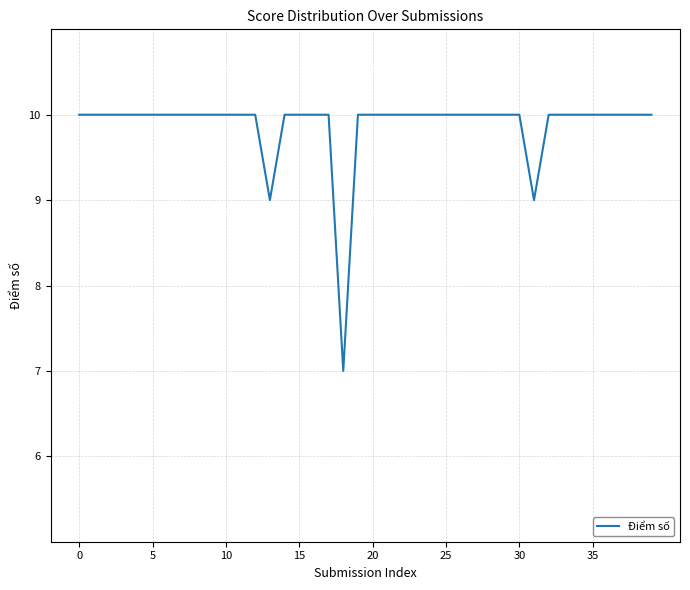

Reading right to left, transcribe all the data shown in this chart.

10	10	10	10	10	10	10	10	9	10	10	10	10	10	10	10	10	10	10	10	10	7	10	10	10	10	9	10	10	10	10	10	10	10	10	10	10	10	10	10